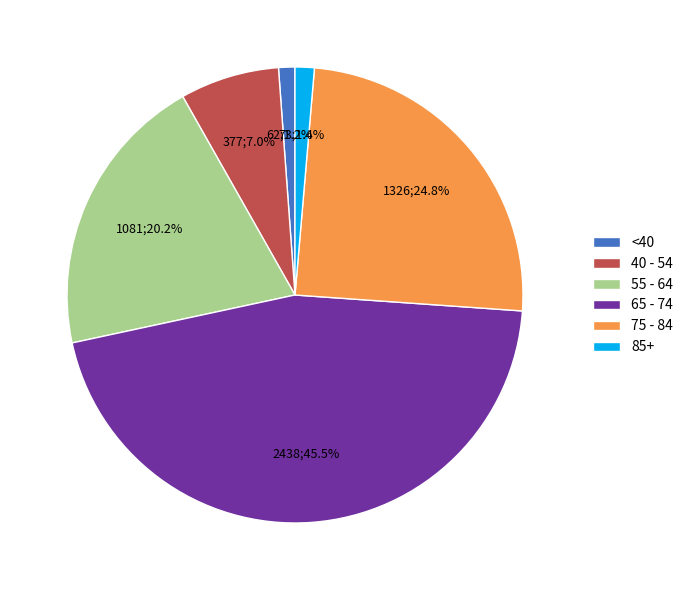

Which category has the biggest portion of the pie?

65 - 74